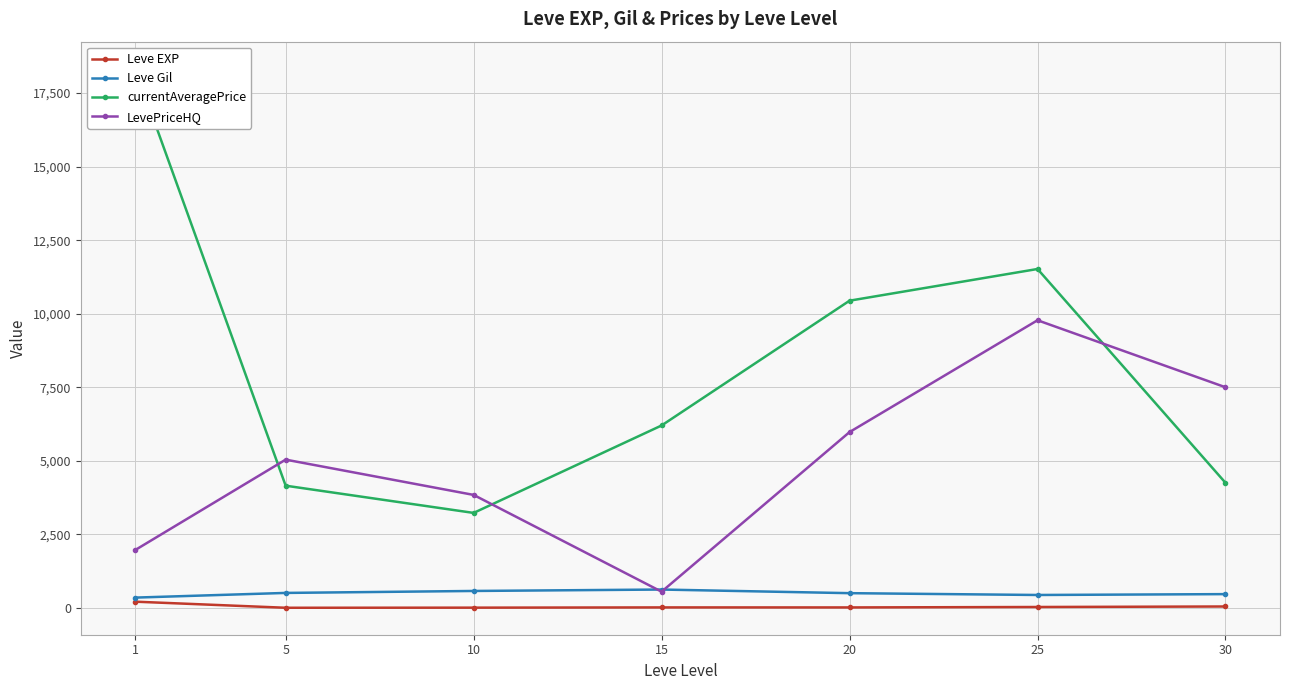

Between 10 and 20, which is larger?

20